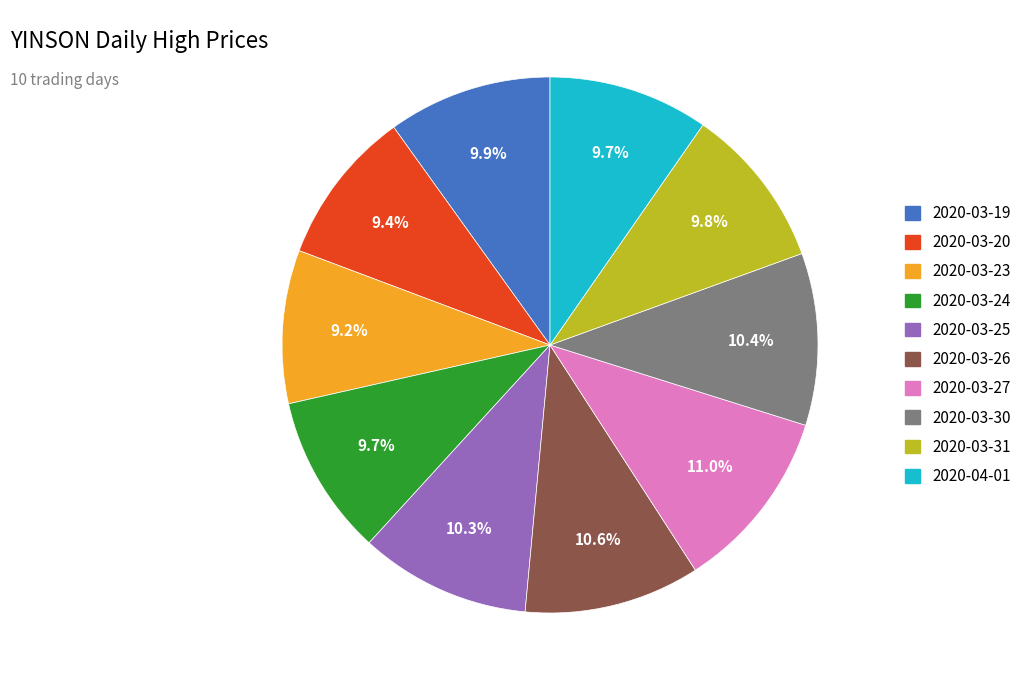

The 2020-03-24 slice represents 1% of the pie. True or false?

False